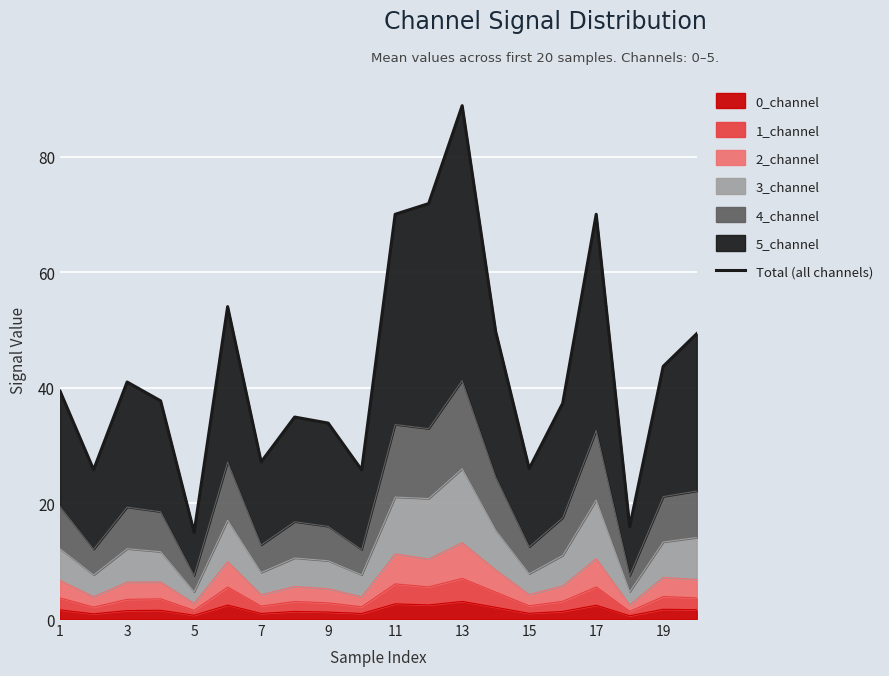

Reading left to right, transcribe all the data shown in this chart.

39.4	25.8	41.0	37.8	15.0	54.1	27.2	35.0	33.9	25.8	70.0	71.9	88.8	49.8	26.0	37.3	70.0	16.0	43.7	49.4